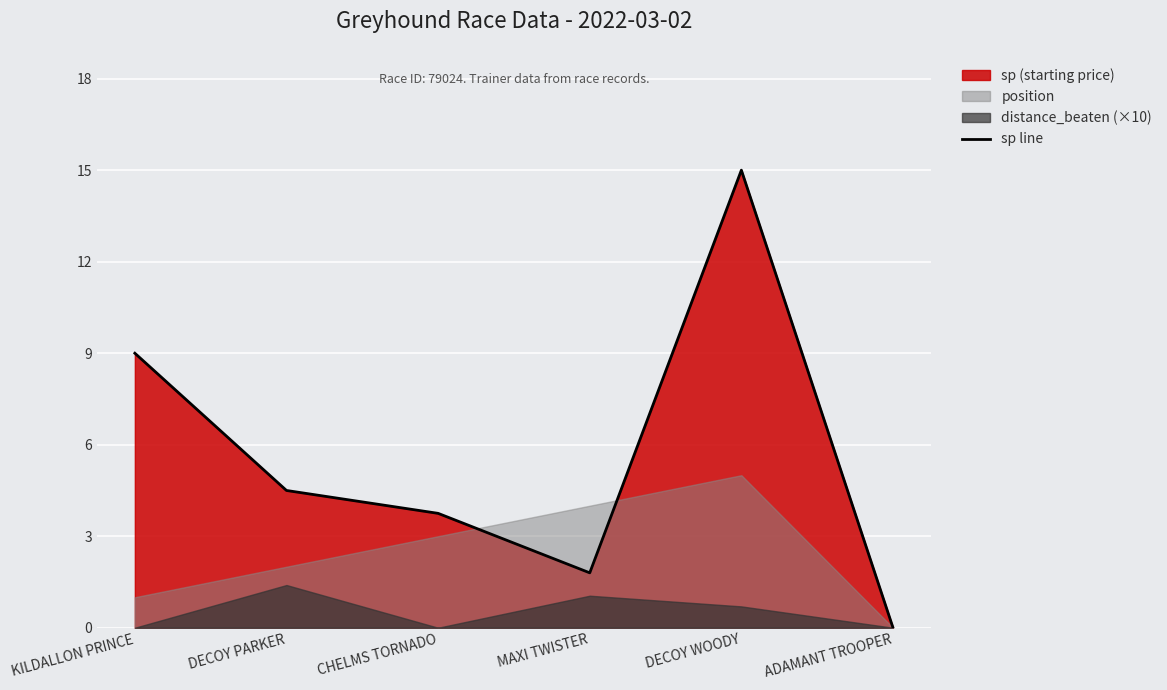

What position from the right is ADAMANT TROOPER?

1